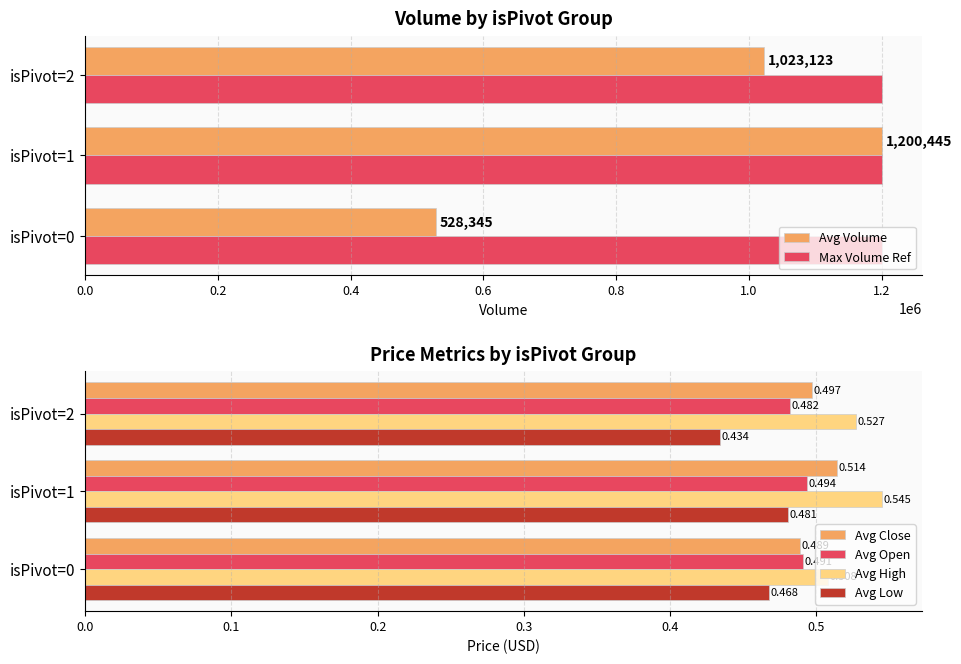

How many data points does each series have?

3